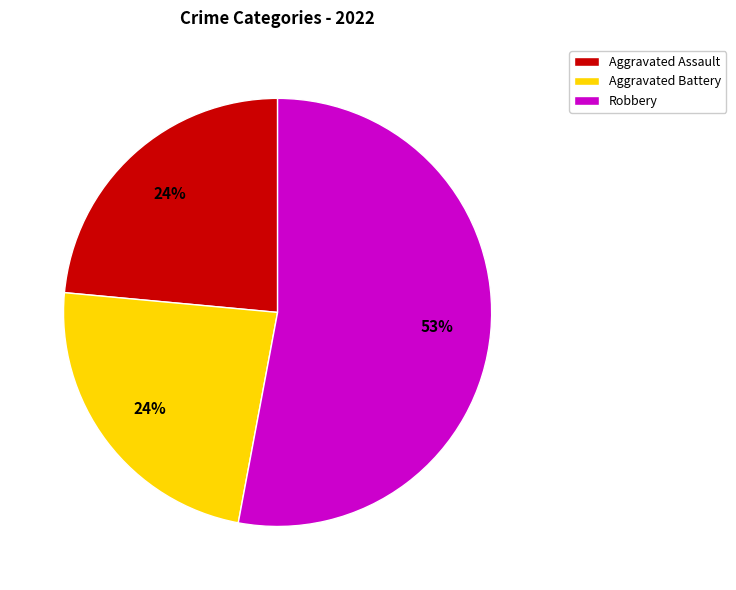

The Robbery slice represents 42% of the pie. True or false?

False